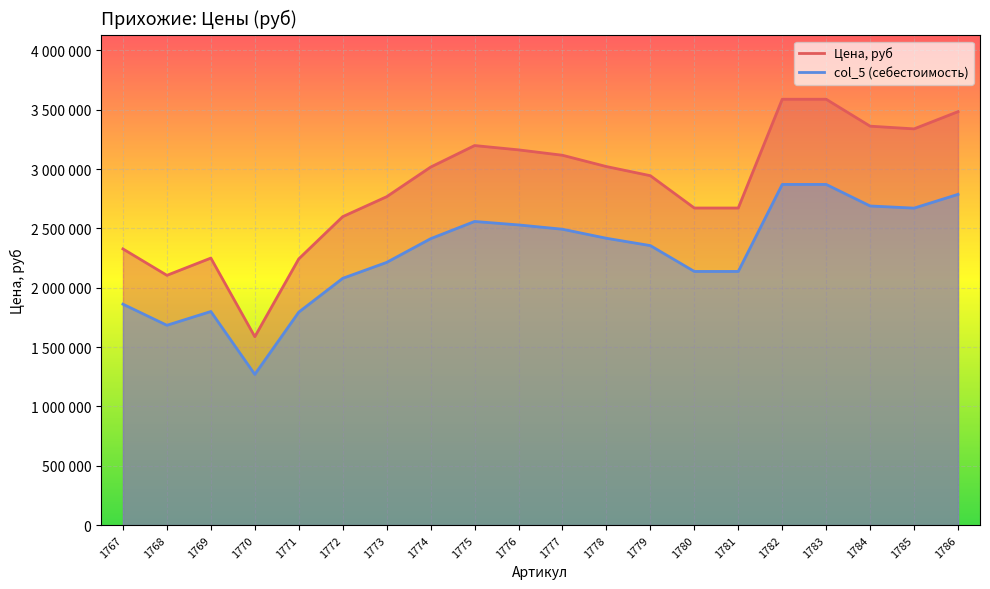

Which category has the lowest value in the Цена, руб series?

1770